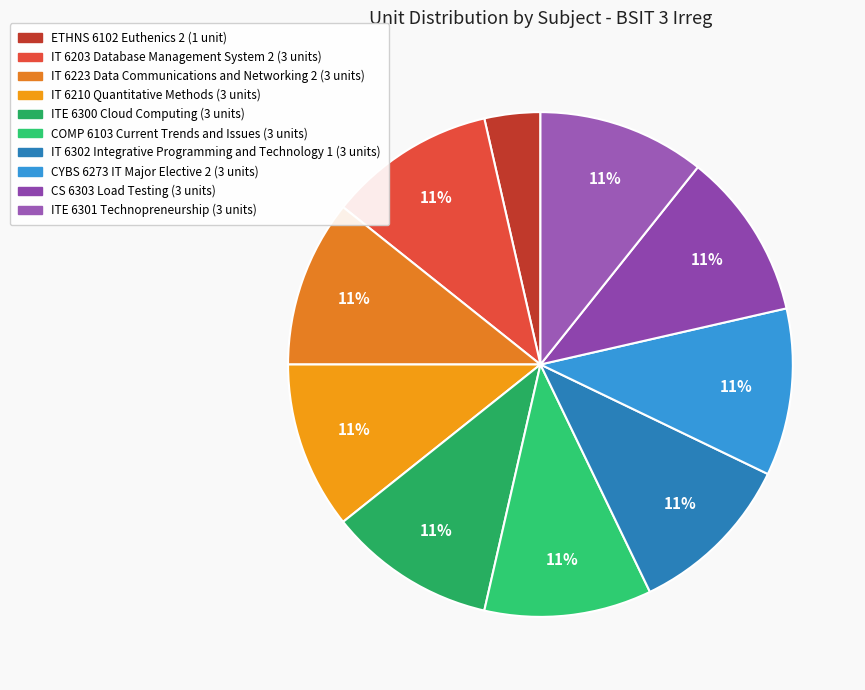

To the nearest percent, what percentage of the pie is IT 6210 Quantitative Methods?

11%